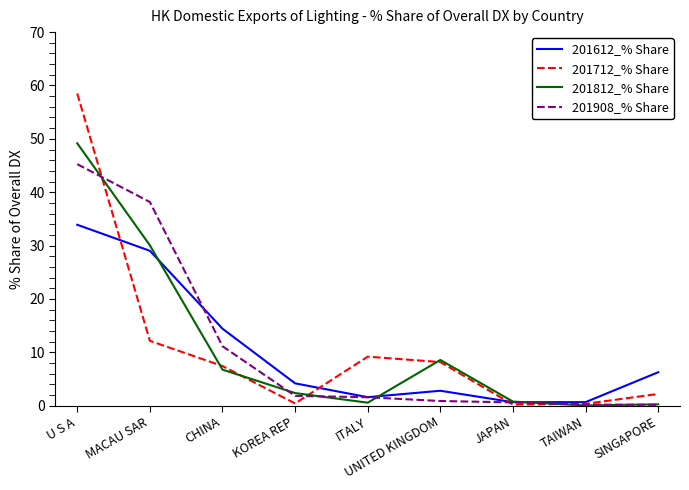

Rank the series by their maximum value, from highest to lowest.

201712_% Share, 201812_% Share, 201908_% Share, 201612_% Share